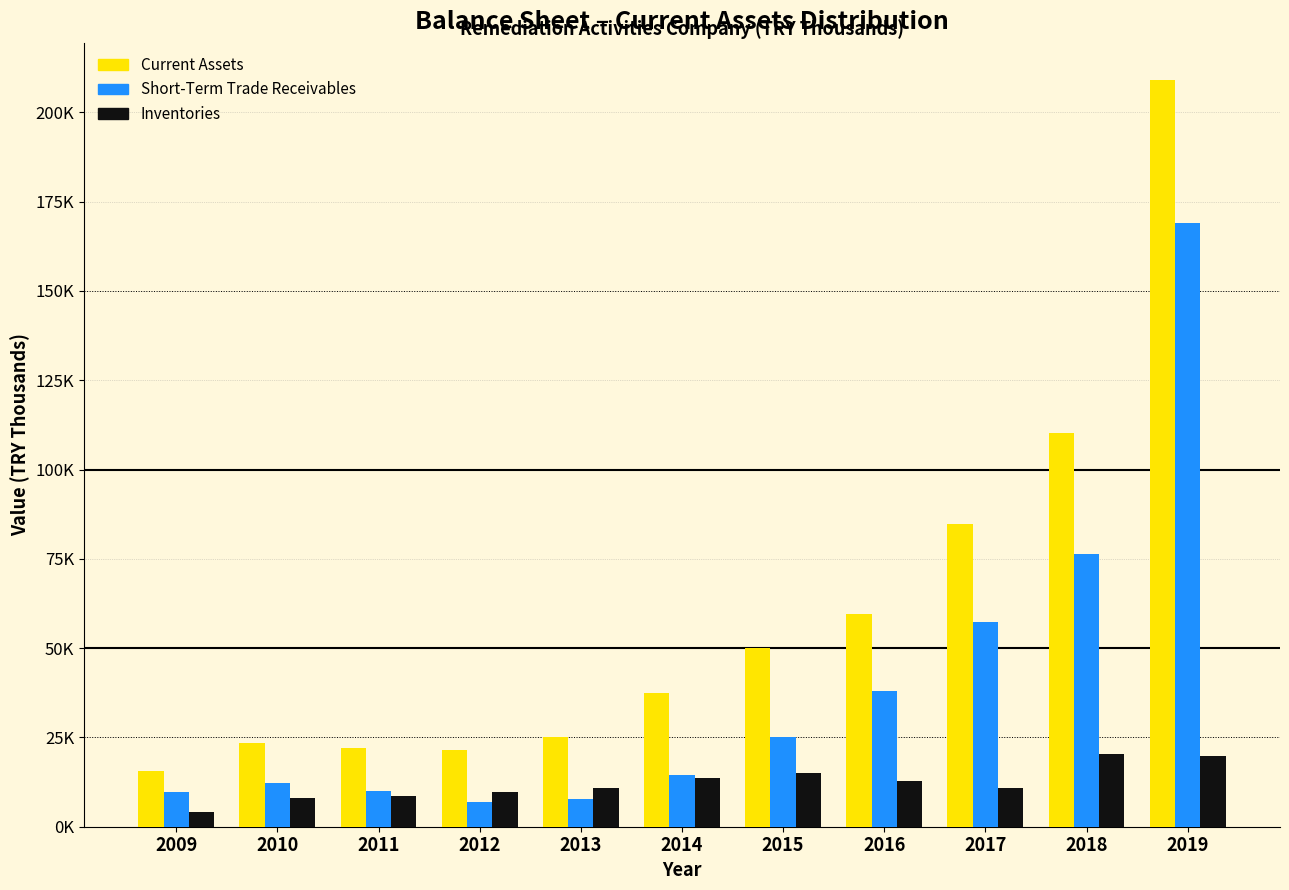

What are all the series names shown in the legend?

Current Assets, Short-Term Trade Receivables, Inventories